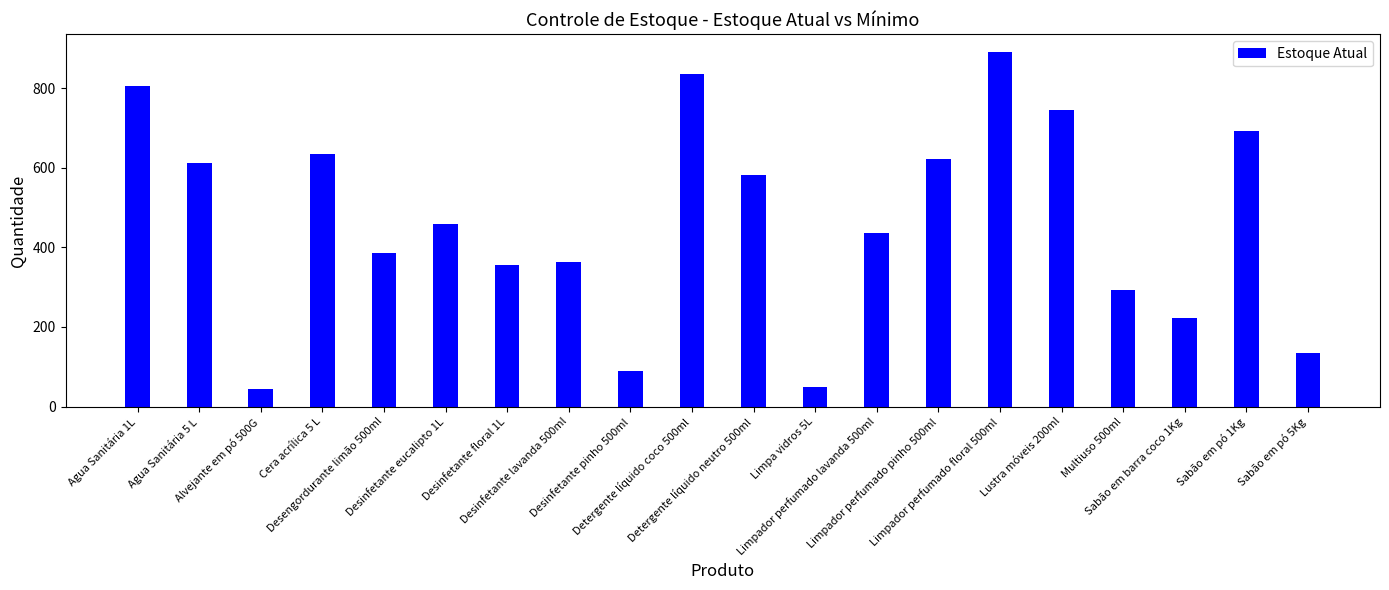

What is the difference between the maximum and second lowest values?

842